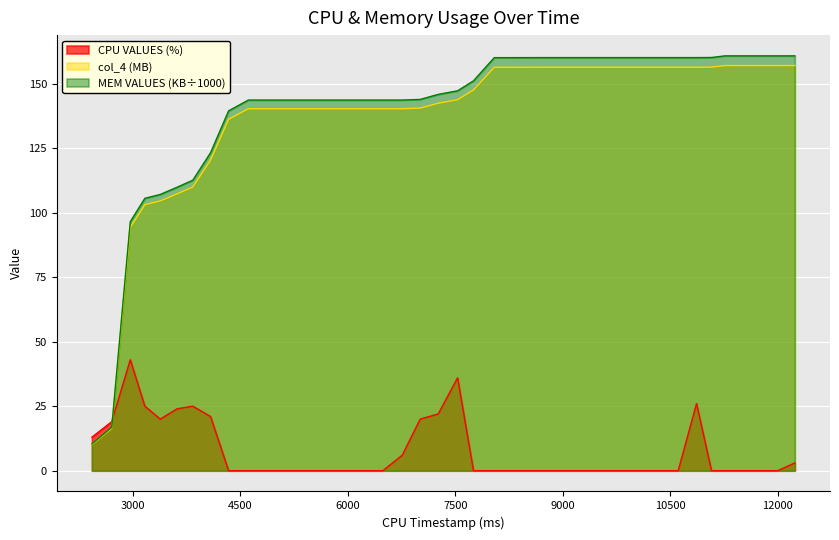

Which series ends up on top after the final intersection of col_4 (MB) and CPU VALUES (%)?

col_4 (MB)